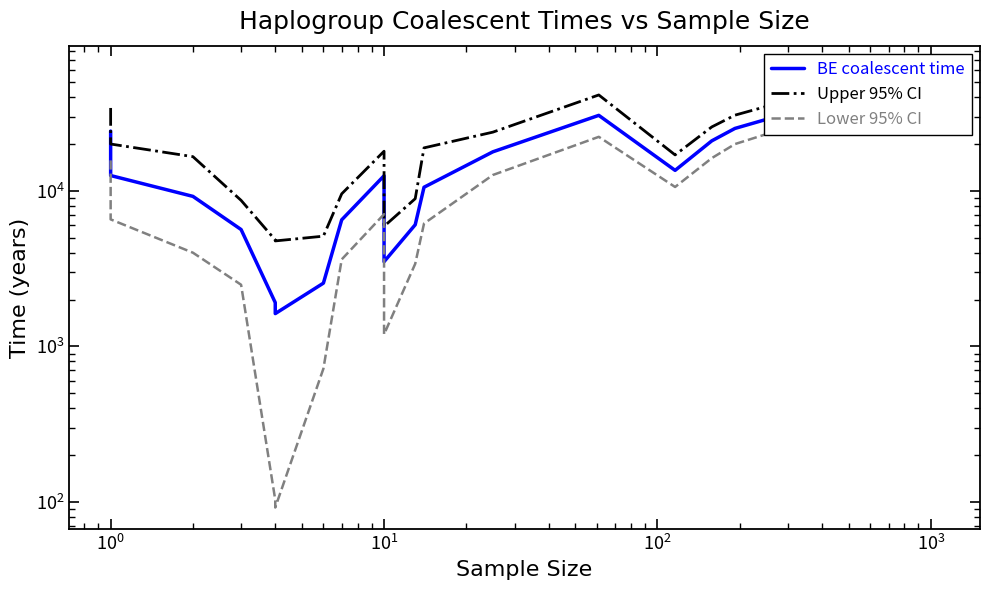

At $\mathdefault{10^{0}}$, list the series in order from smallest to largest.

Lower 95% CI, BE coalescent time, Upper 95% CI